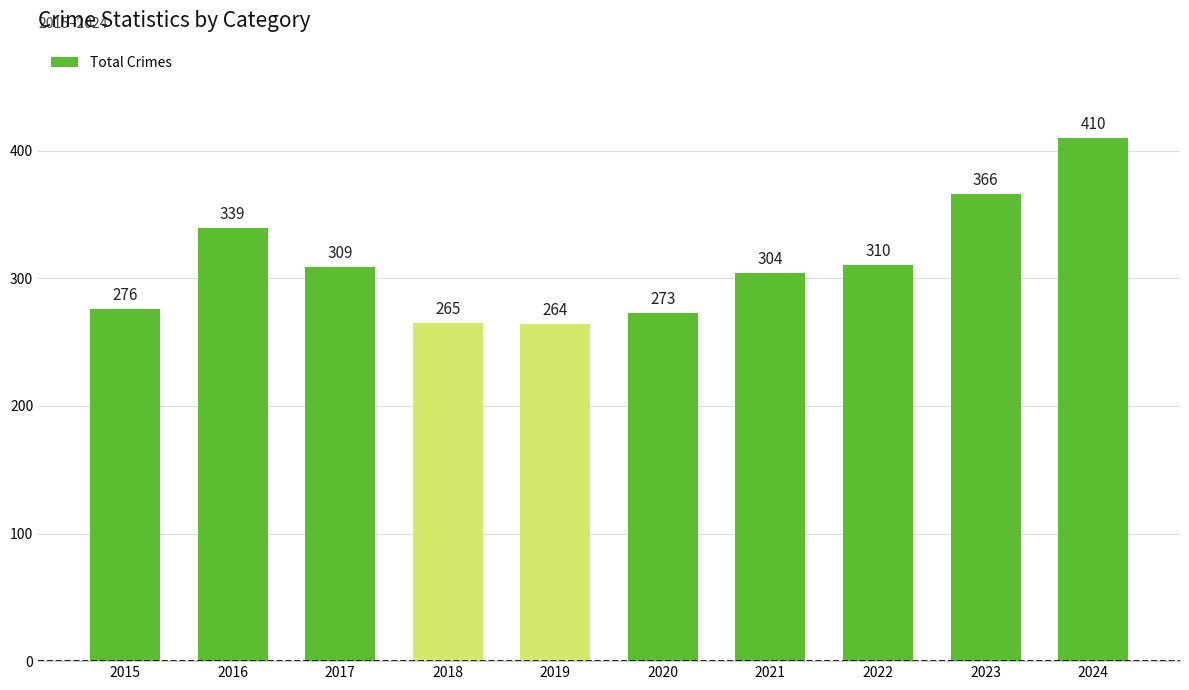

Reading left to right, list all the values displayed in this chart.

2015=276	2016=339	2017=309	2018=265	2019=264	2020=273	2021=304	2022=310	2023=366	2024=410